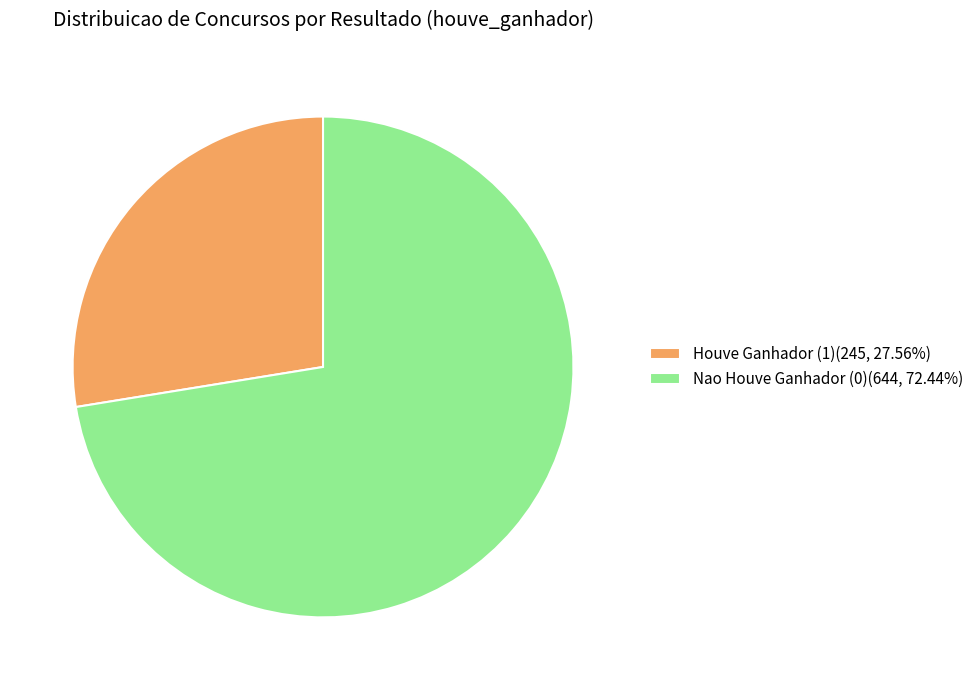

Approximately how many times larger is the value at Houve Ganhador (1)(245, 27.56%) compared to Nao Houve Ganhador (0)(644, 72.44%)?

0.4